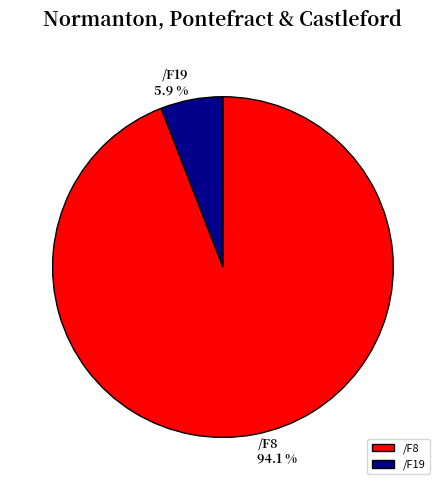

Combined, what portion of the pie is /F19 and /F8?

100.0%